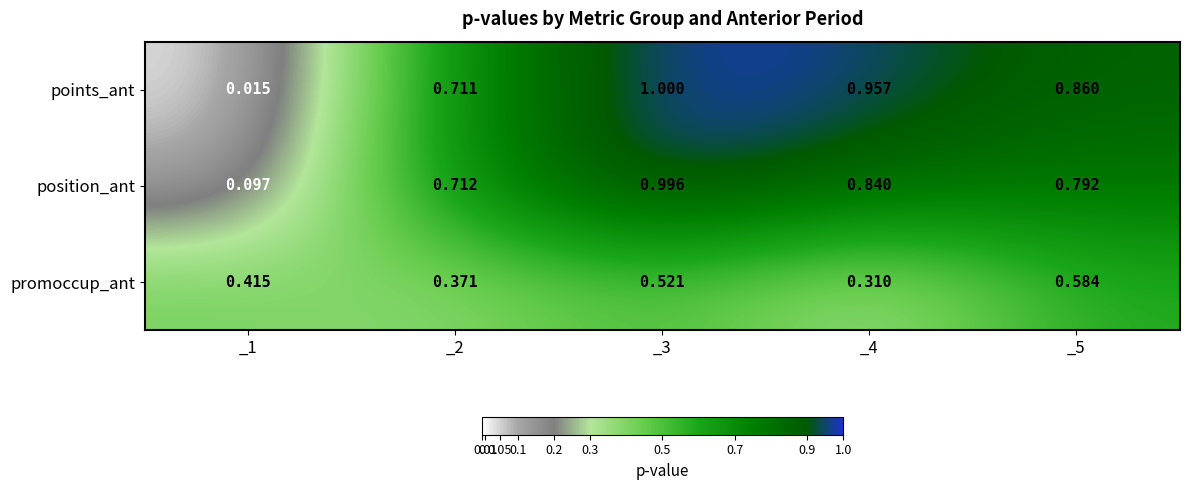

Between _1 and _2, which series saw the biggest shift?

points_ant